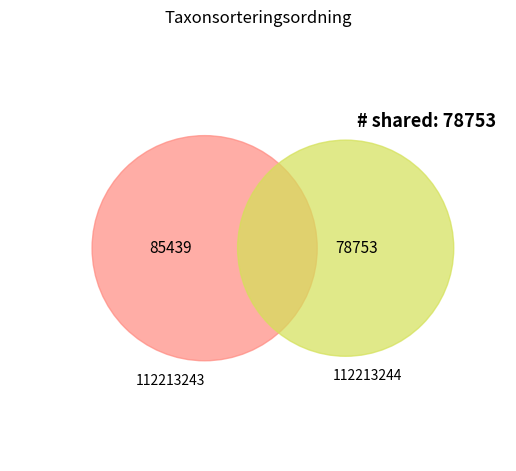

What is the majority slice?

112213243